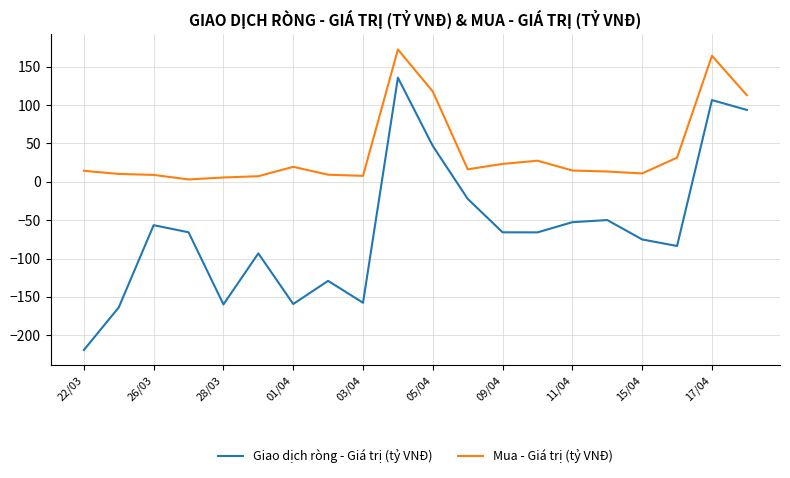

Which series has the largest total across all categories?

Mua - Giá trị (tỷ VNĐ)